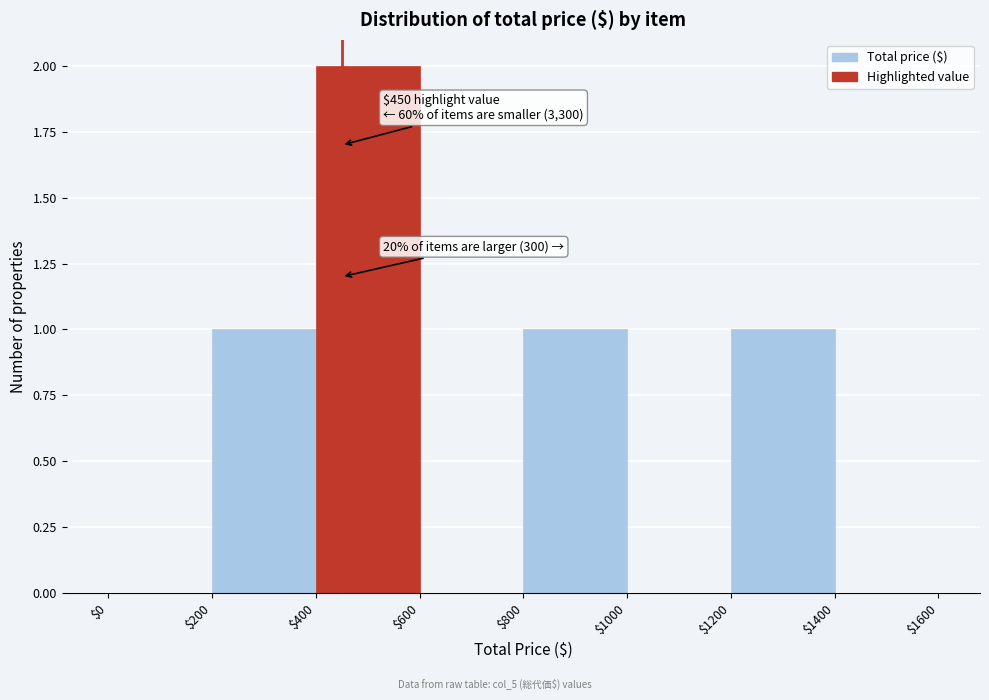

Which range on the x-axis has the tallest bar?

$400 to $600